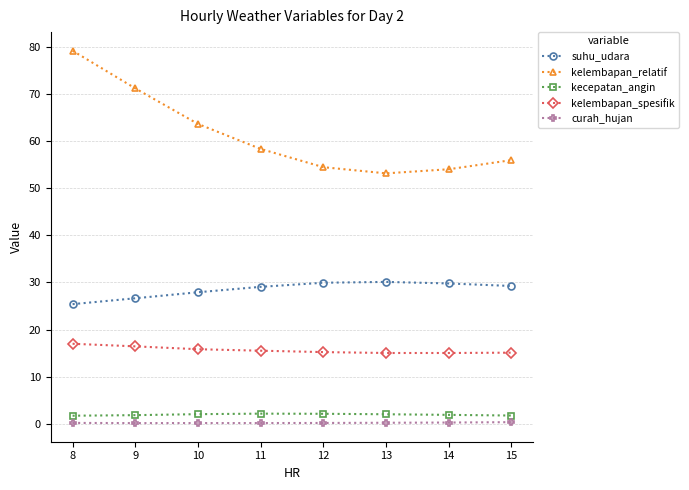

What is the sum of the suhu_udara values at 8 and 13?

55.5